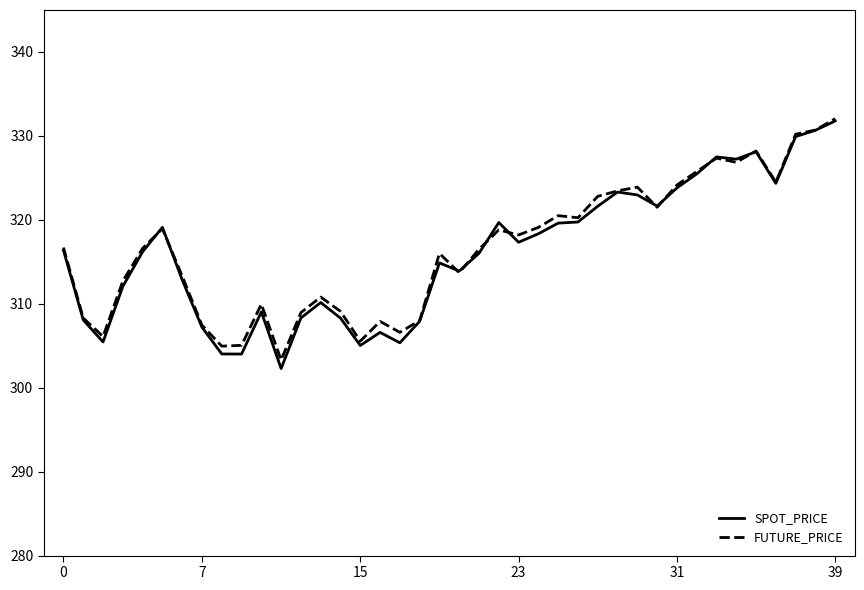

What is the sum of all FUTURE_PRICE values?

12664.7